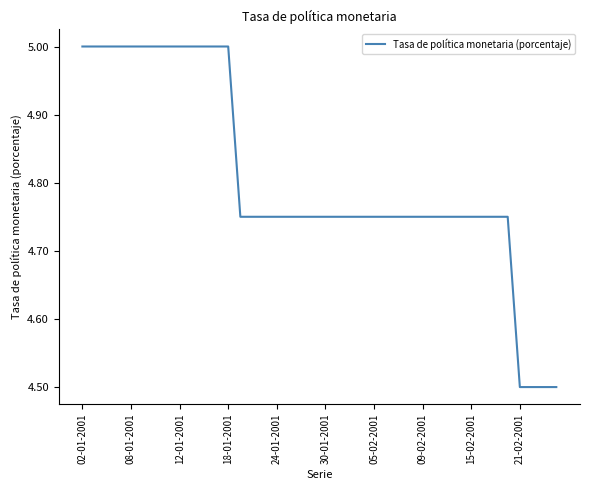

What is the smallest value displayed?

4.5